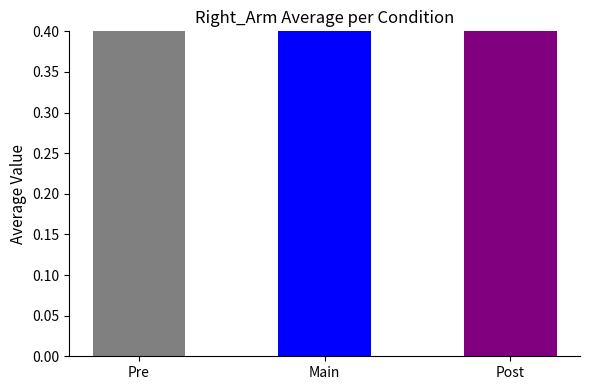

Which label corresponds to the smallest value in the chart?

Main